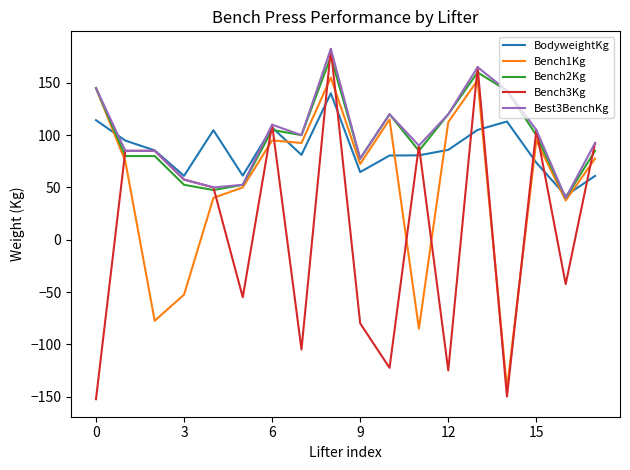

Which series has the widest spread of values?

Bench3Kg